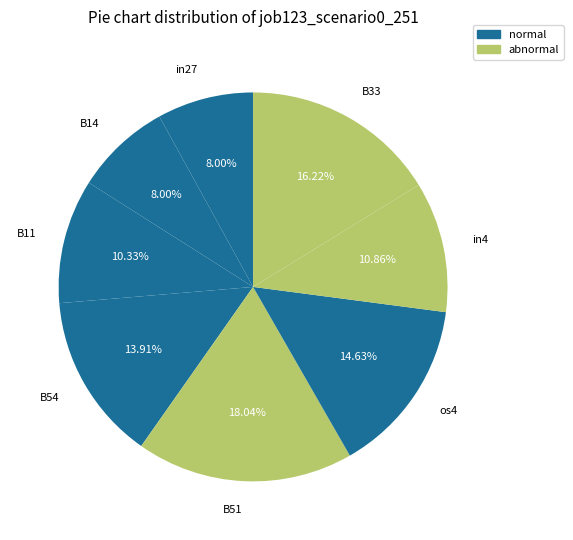

To the nearest percent, what is the difference between the B11 and B14 slice percentages?

2%